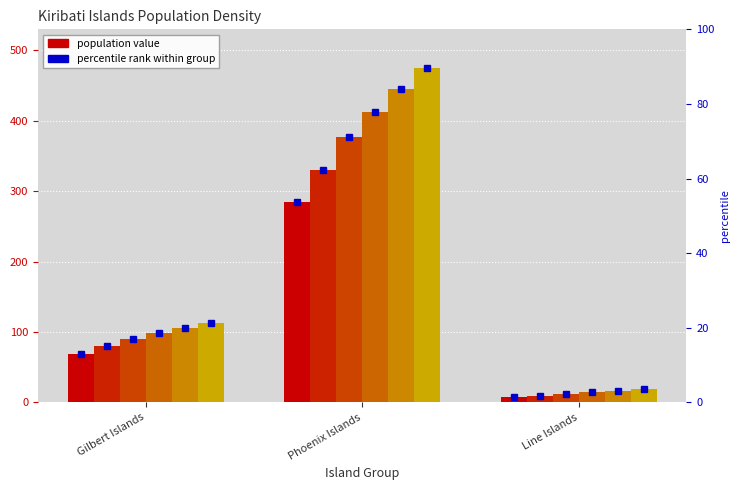

Reading left to right, transcribe all the data shown in this chart.

2010: 69.4	284.9	7.4
2020: 79.7	330.2	9.6
2030: 90.5	377.6	12.1
2040: 98.6	413.2	14.3
2050: 106.0	445.7	16.3
2060: 112.7	475.2	18.3